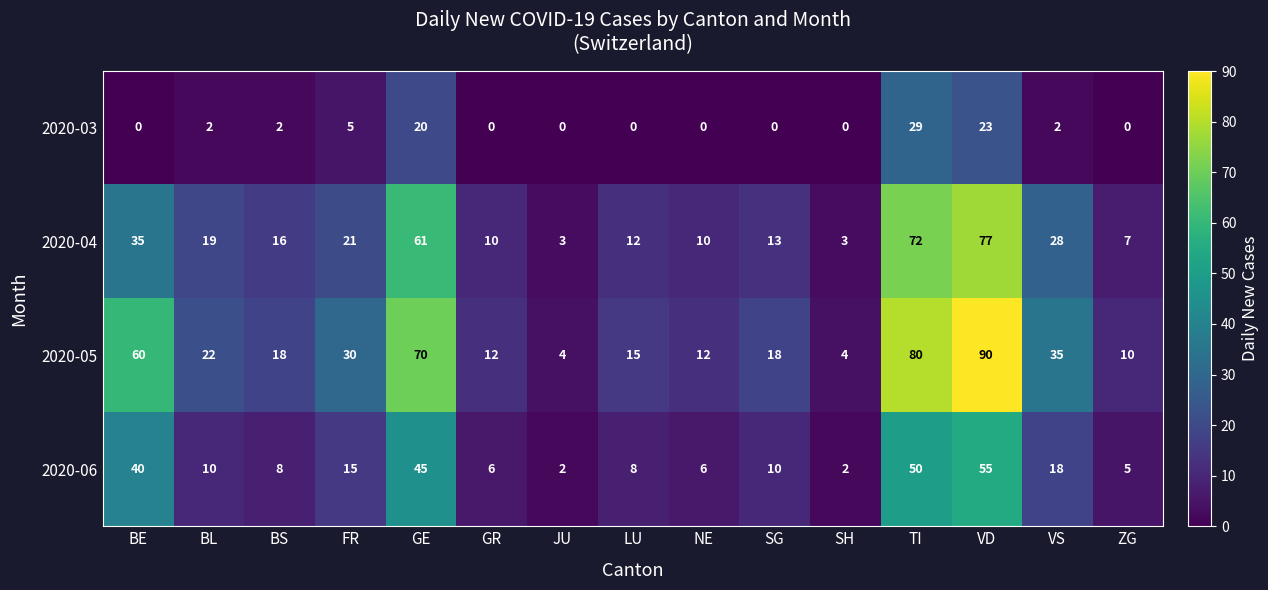

What is the difference between the 2020-06 values at SG and VD?

45